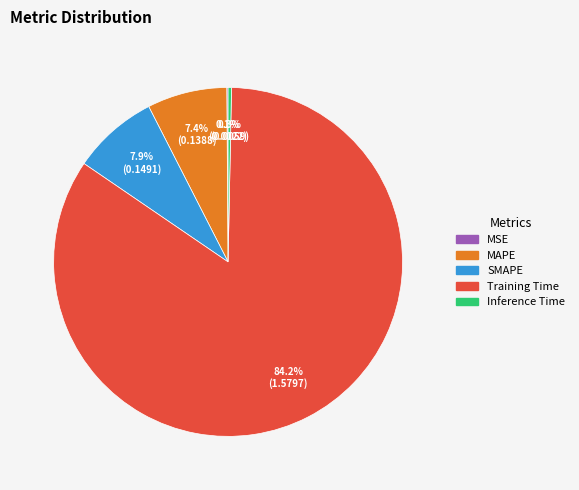

Between MAPE and Training Time, which is larger?

Training Time